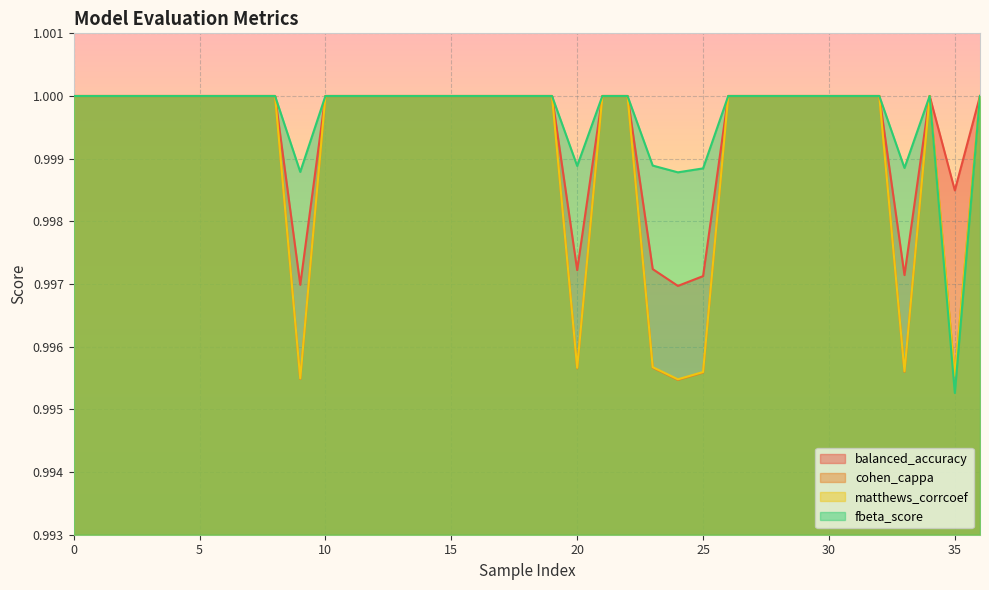

How many data points in matthews_corrcoef are less than 1?

7